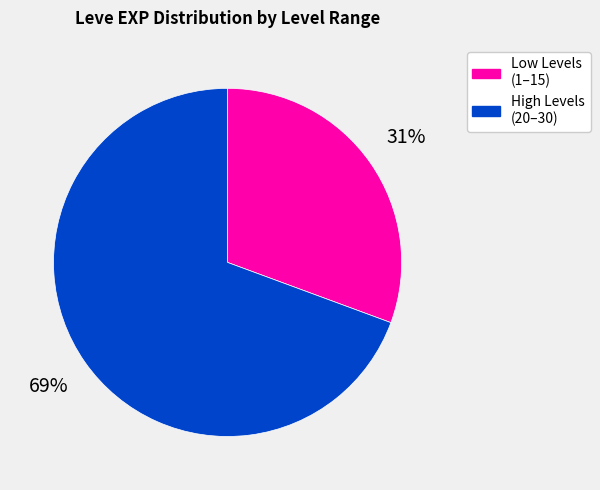

To the nearest percent, what is the average slice percentage?

50%